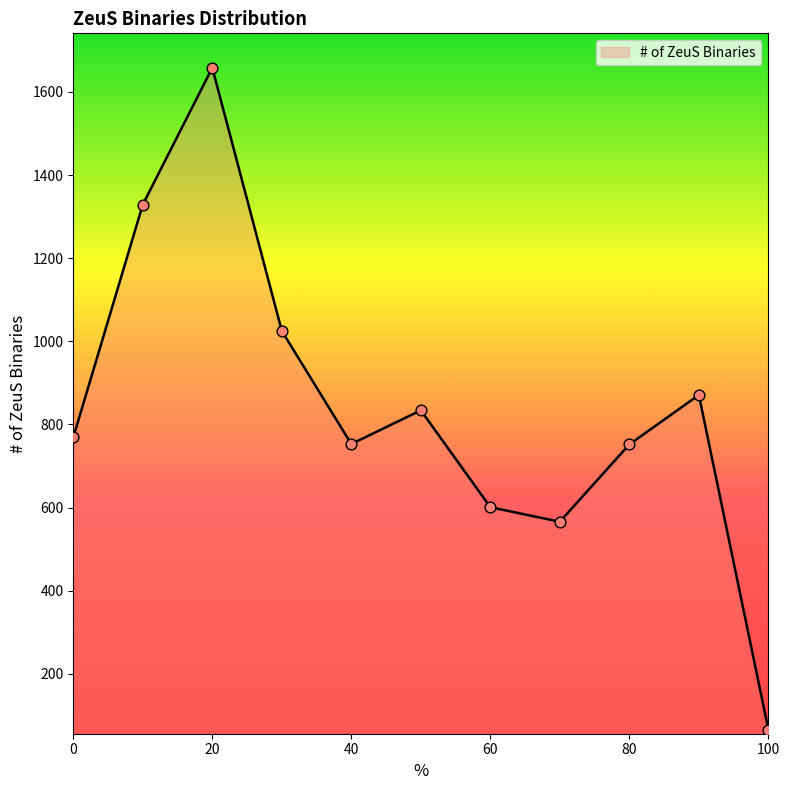

What is the smallest value displayed?

66